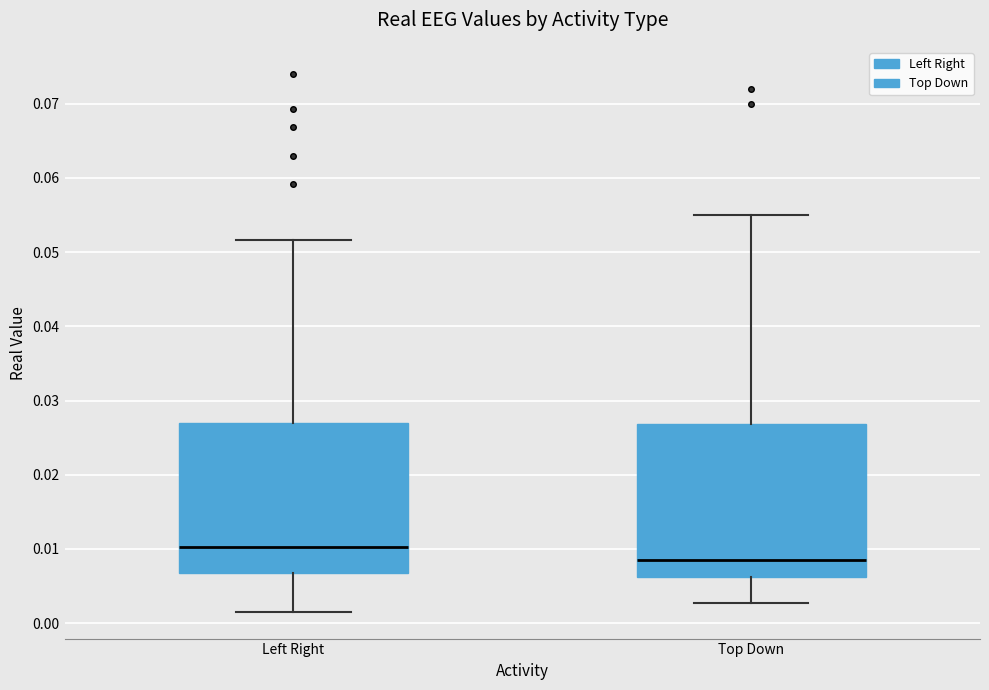

Which box has the lowest median line?

Top Down